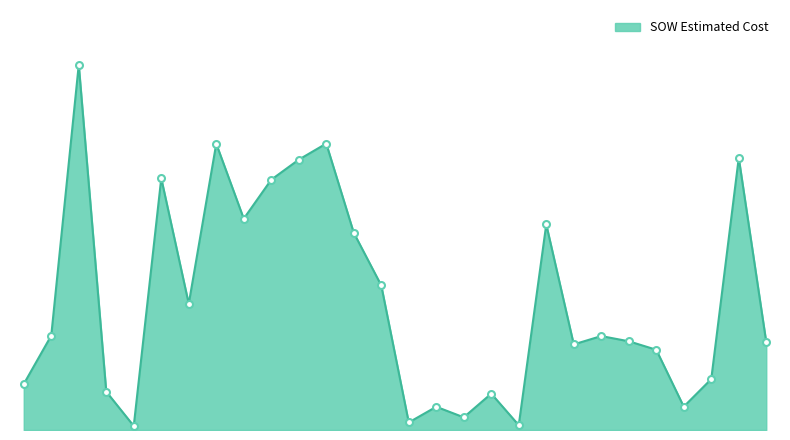

Does the chart display data point markers on the line(s)?

No